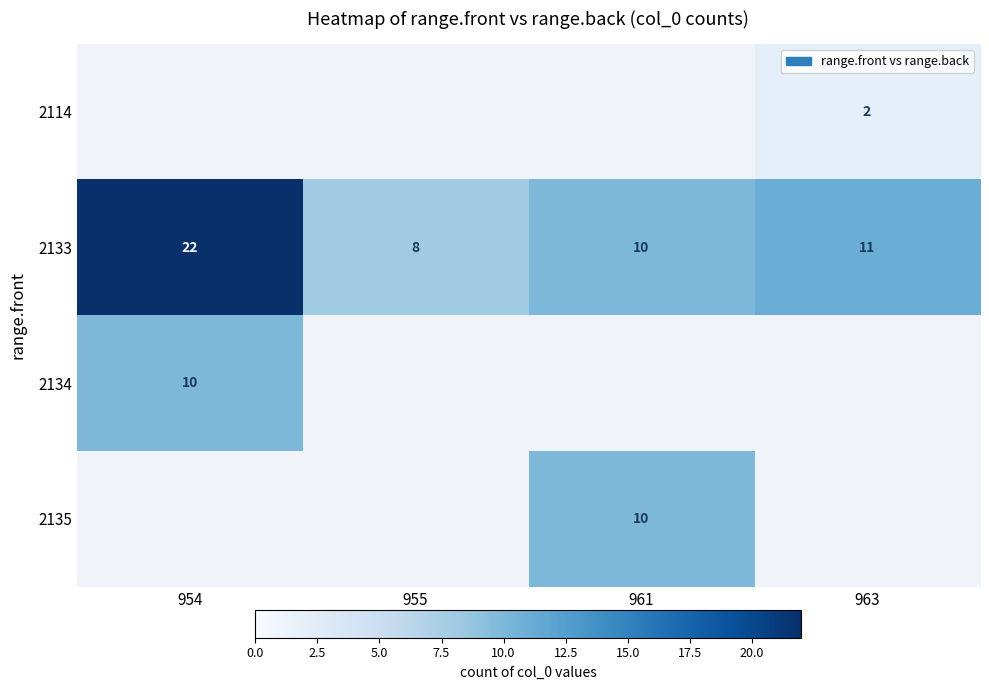

The 2135 series shows 10 at 961. True or false?

True